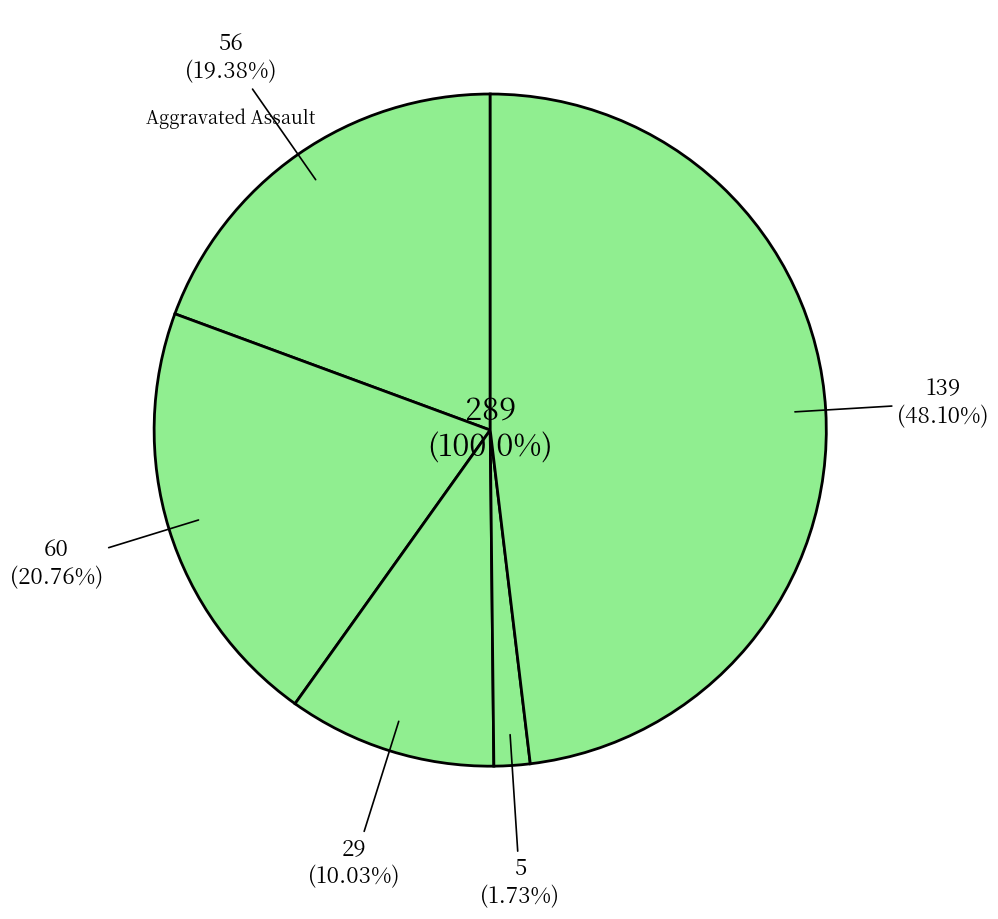

Is it true that Aggravated Battery is 30% of the pie?

False